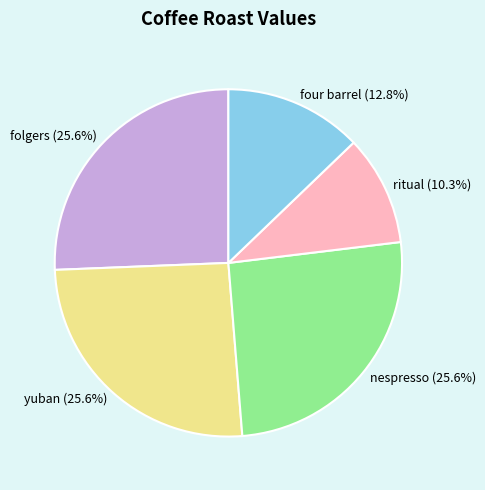

Does any single category account for the majority?

No